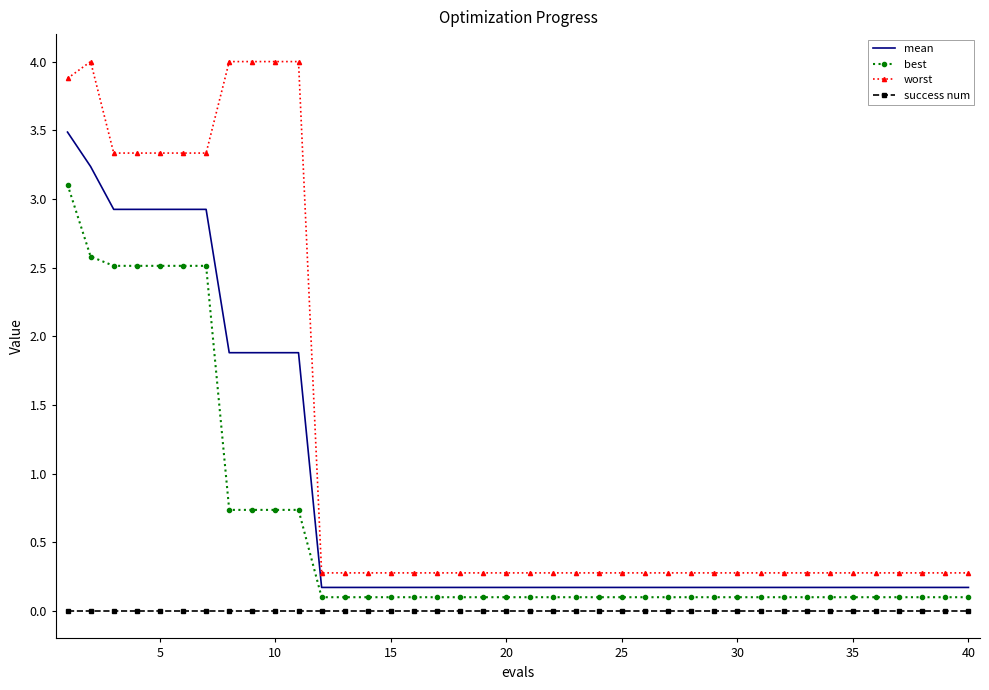

Which series has the widest spread of values?

worst